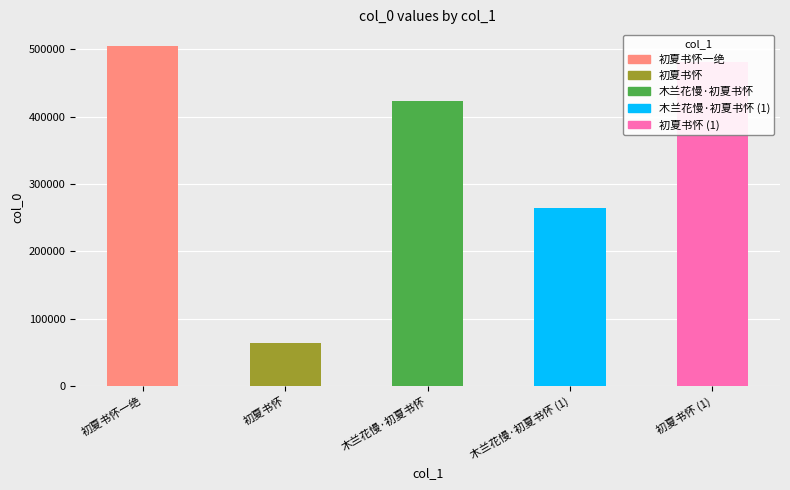

Count the number of data series in this chart.

1